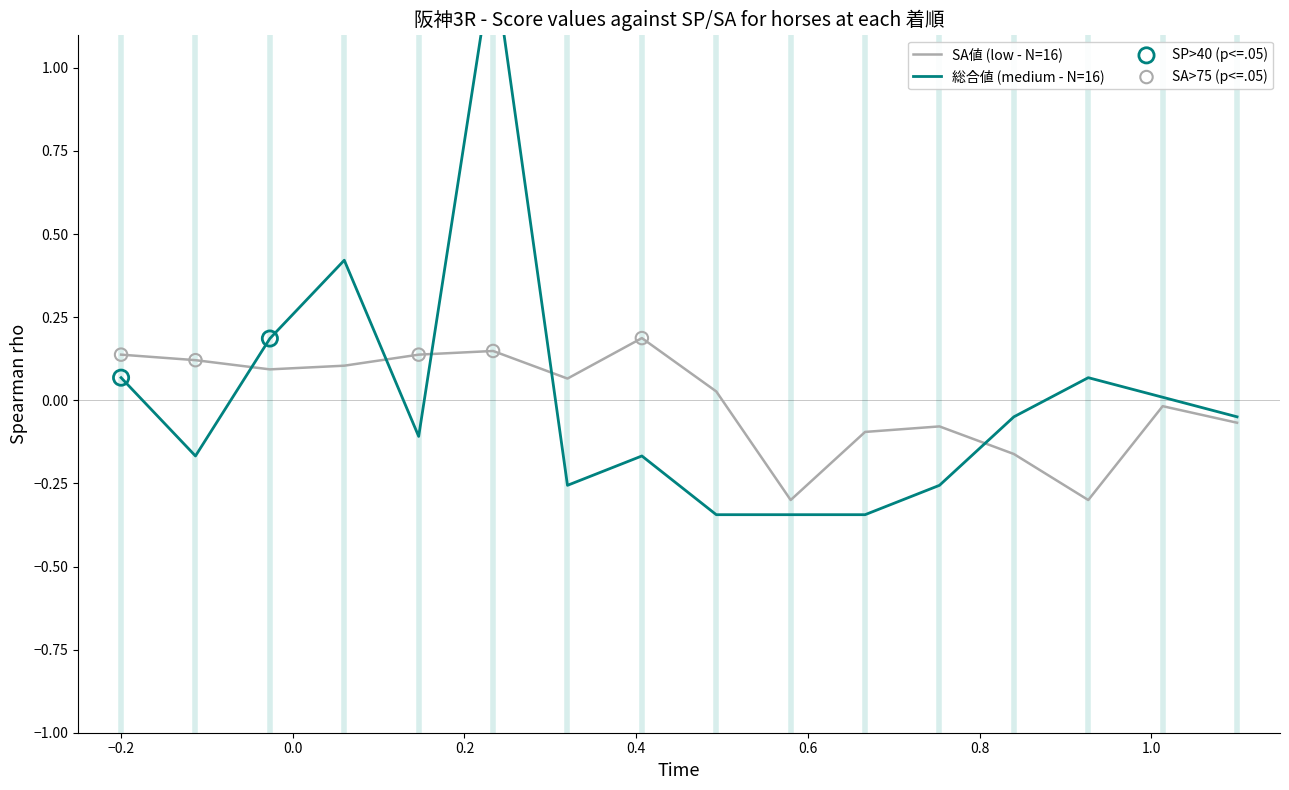

What are all the series names shown in the legend?

SA値 (low), 総合値 (medium)